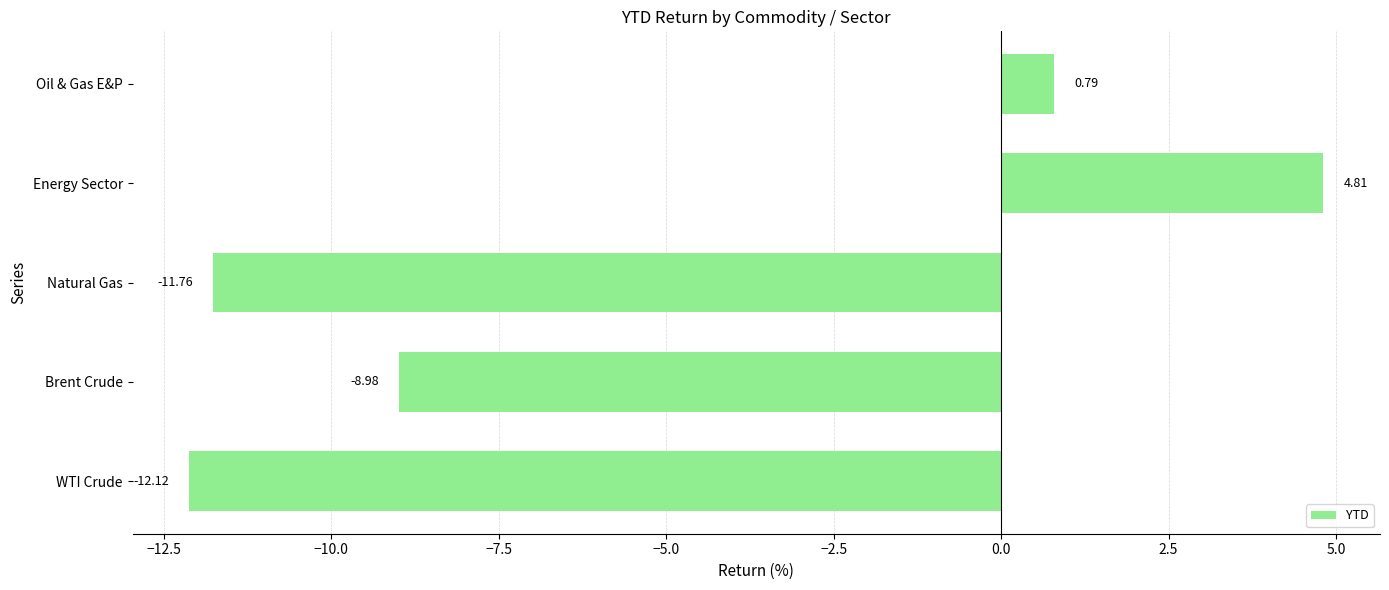

Which label corresponds to the smallest value in the chart?

WTI Crude